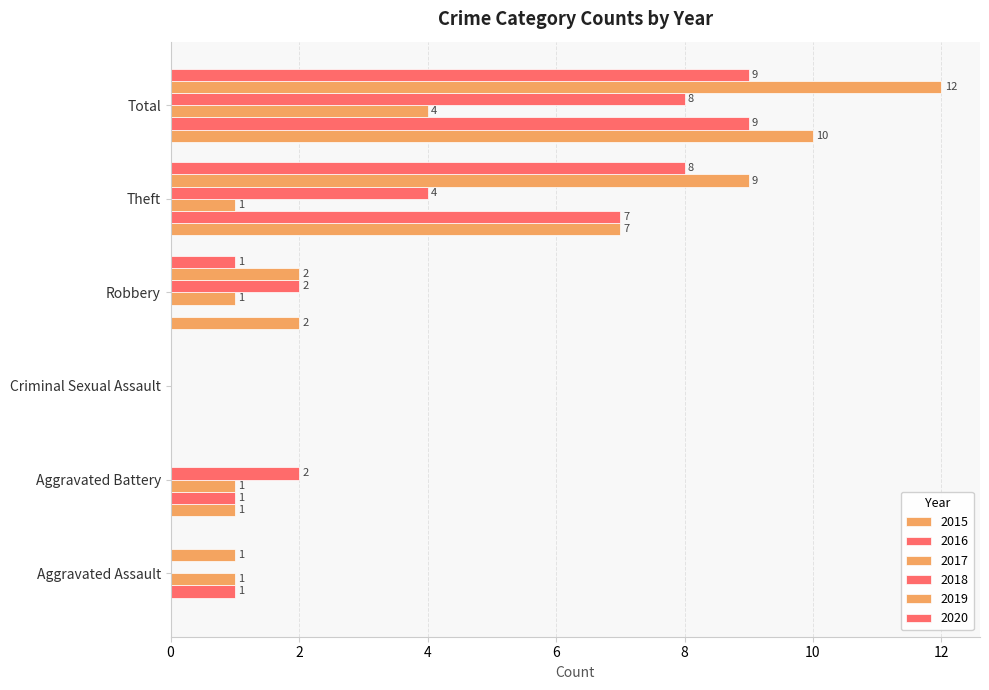

How many values in 2019 are above zero?

4